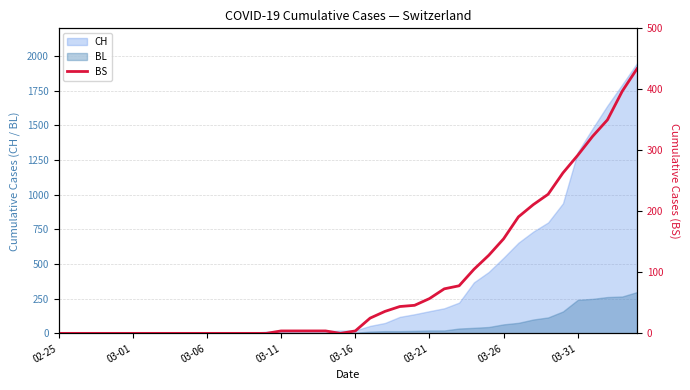

Reading right to left, extract all data points from this chart.

434	397	350	323	292	263	228	211	191	155	128	105	78	73	57	46	44	36	25	4	0	4	4	4	4	0	0	0	0	0	0	0	0	0	0	0	0	0	0	0